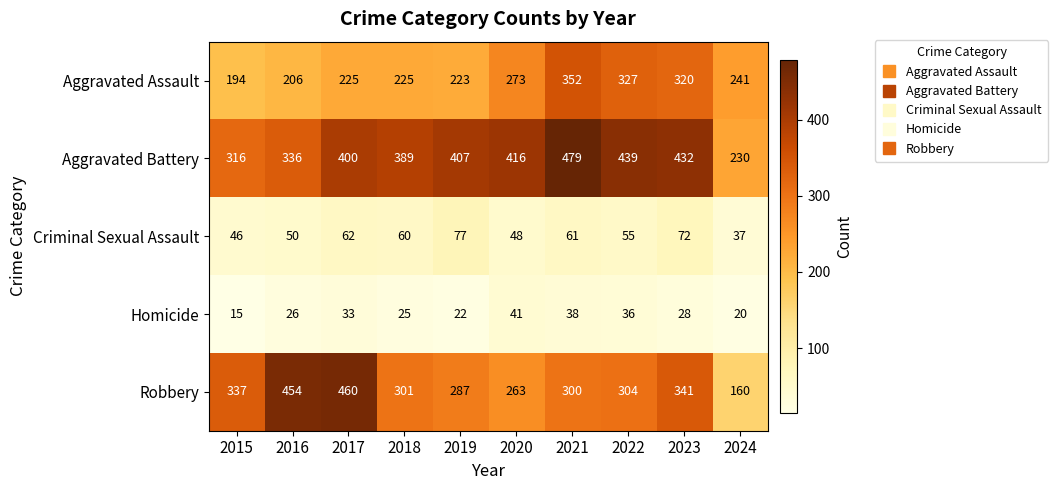

What is the average value of the Aggravated Assault series?

259